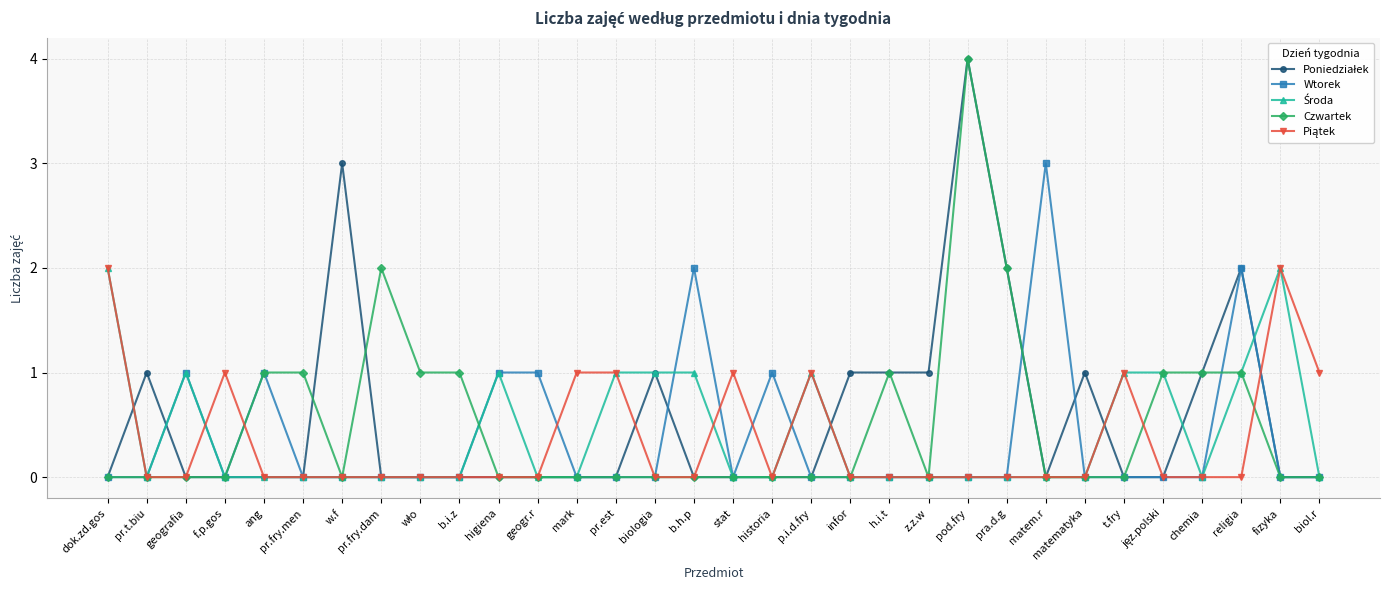

What is the maximum value shown in the chart?

4